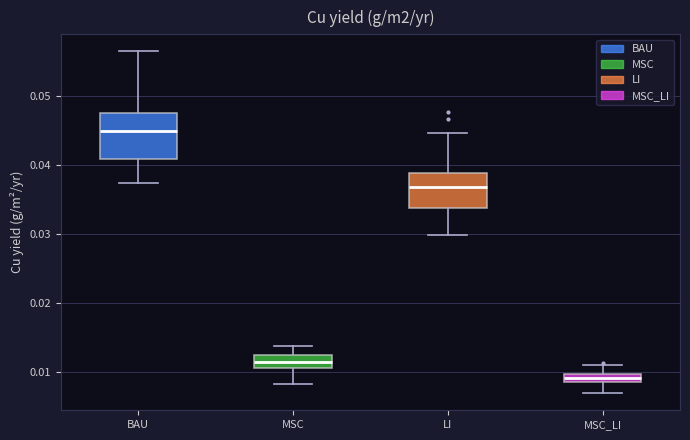

Which box is the tallest, from its lower edge to its upper edge?

BAU